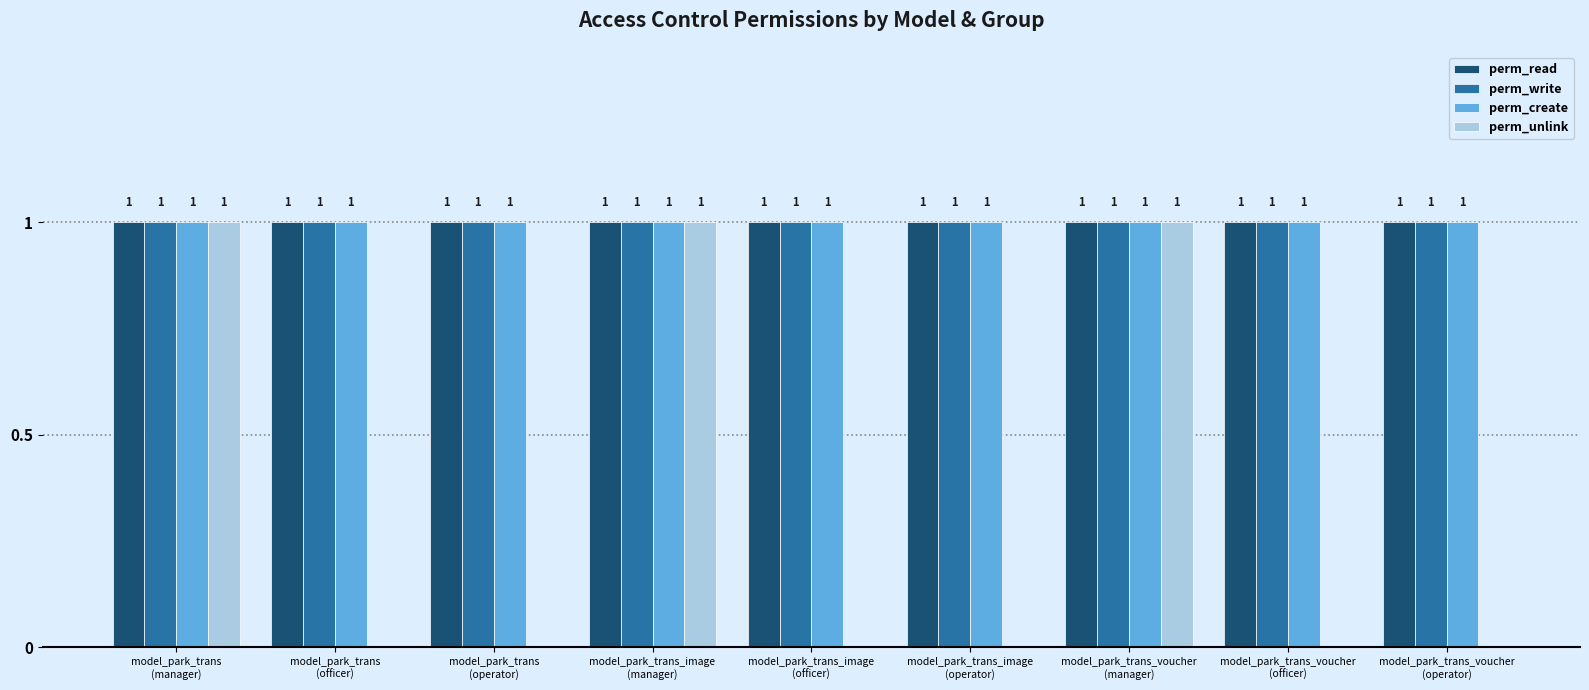

What is the approximate value of perm_create at model_park_trans_image
(operator)?

1